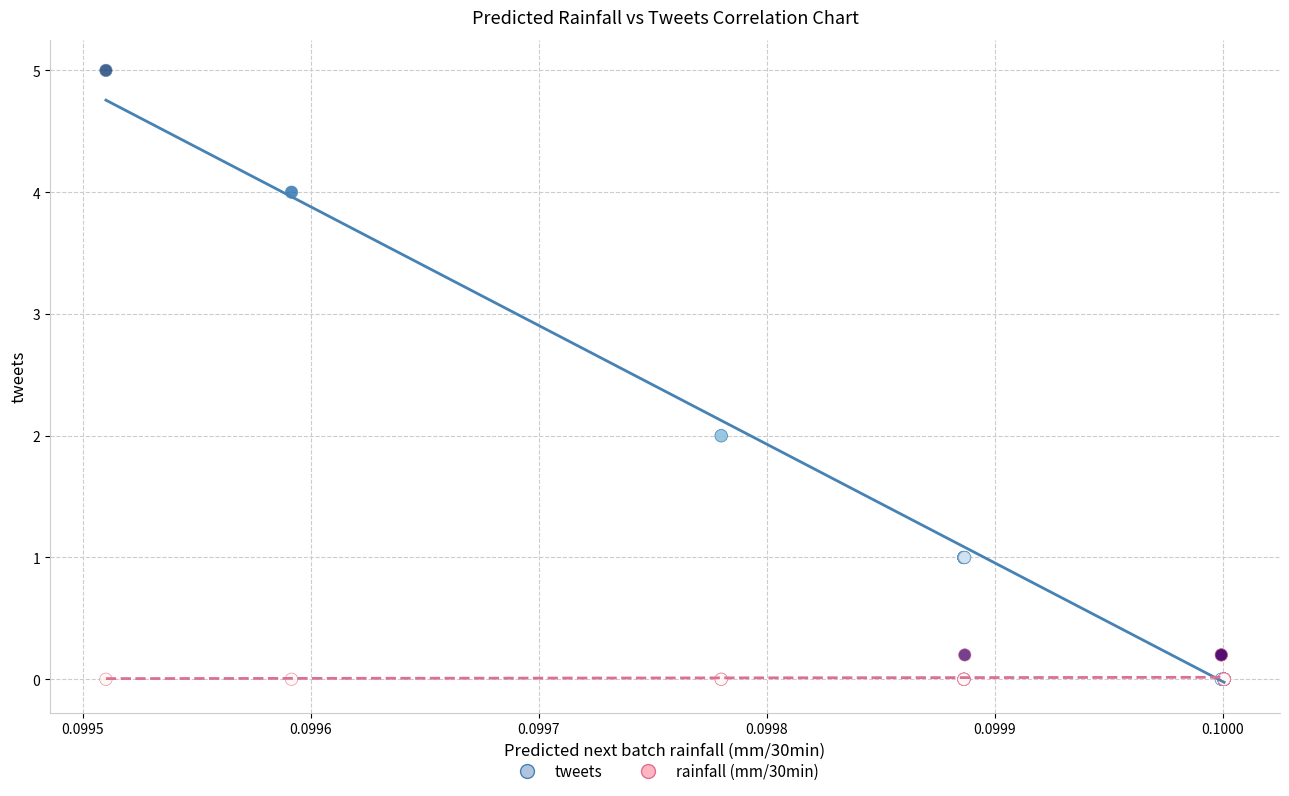

Which series has the widest spread of Y values?

tweets